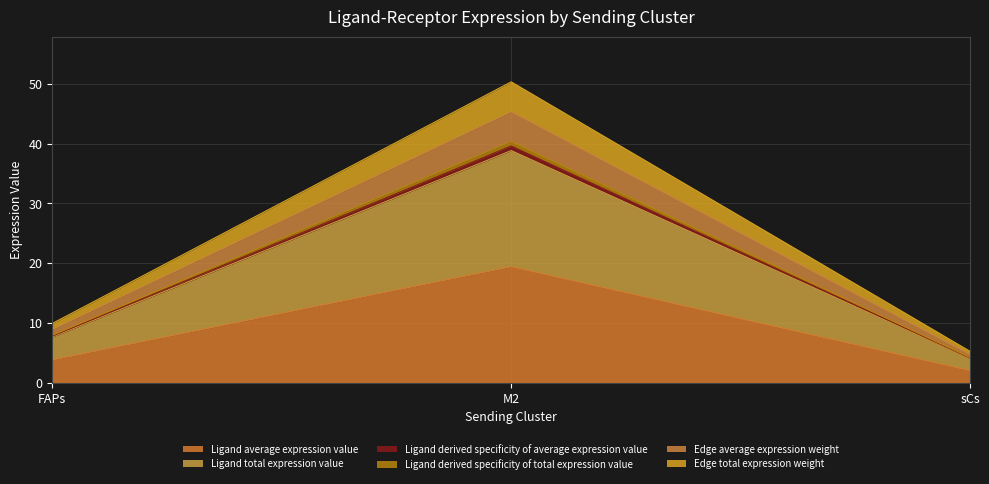

Read the Ligand derived specificity of total expression value value at sCs.

4.7